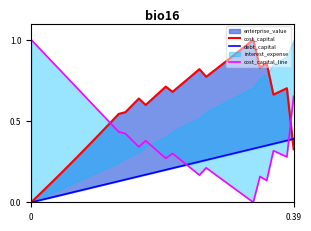

True or false: cost_capital has more than 1 interior local peaks.

True